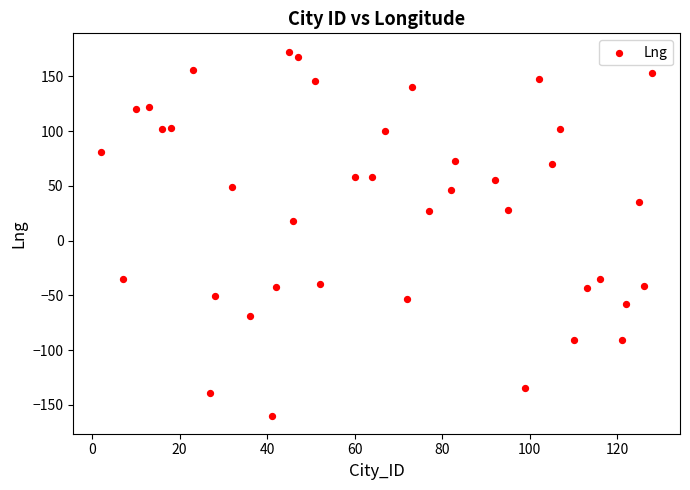

What Y value in the scatter plot is closest to 6?

17.9